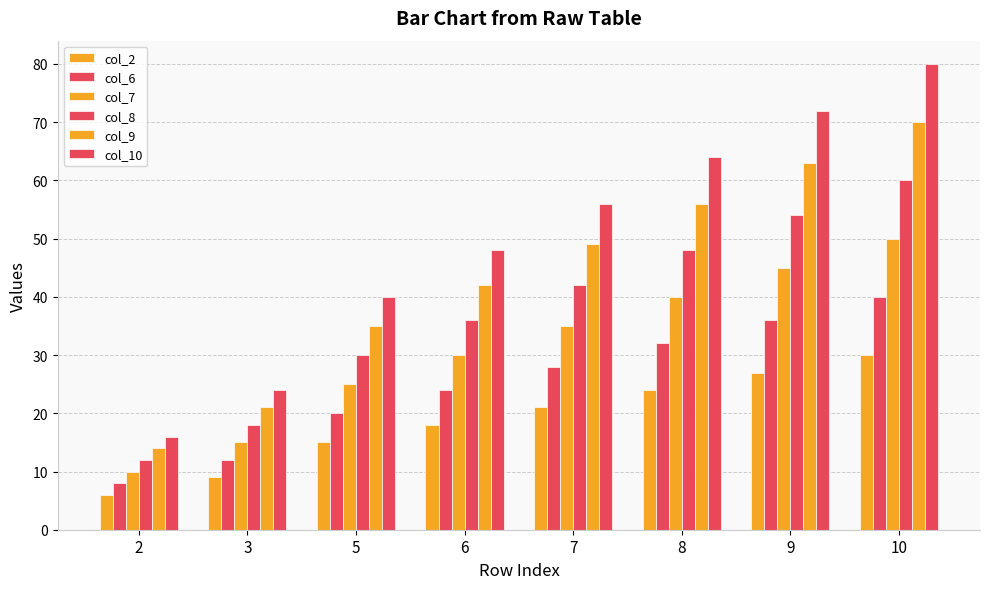

How many bars are there in total?

48